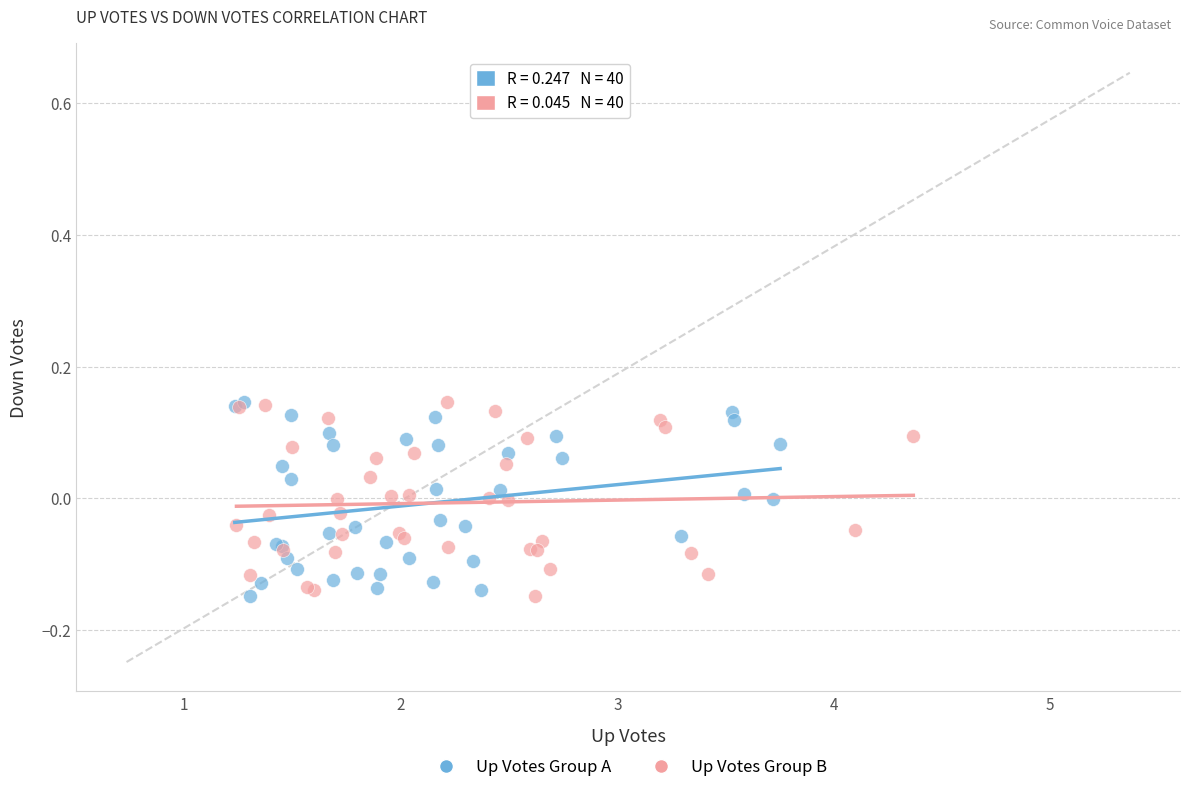

What are all the series names shown in the legend?

Up Votes Group A, Up Votes Group B